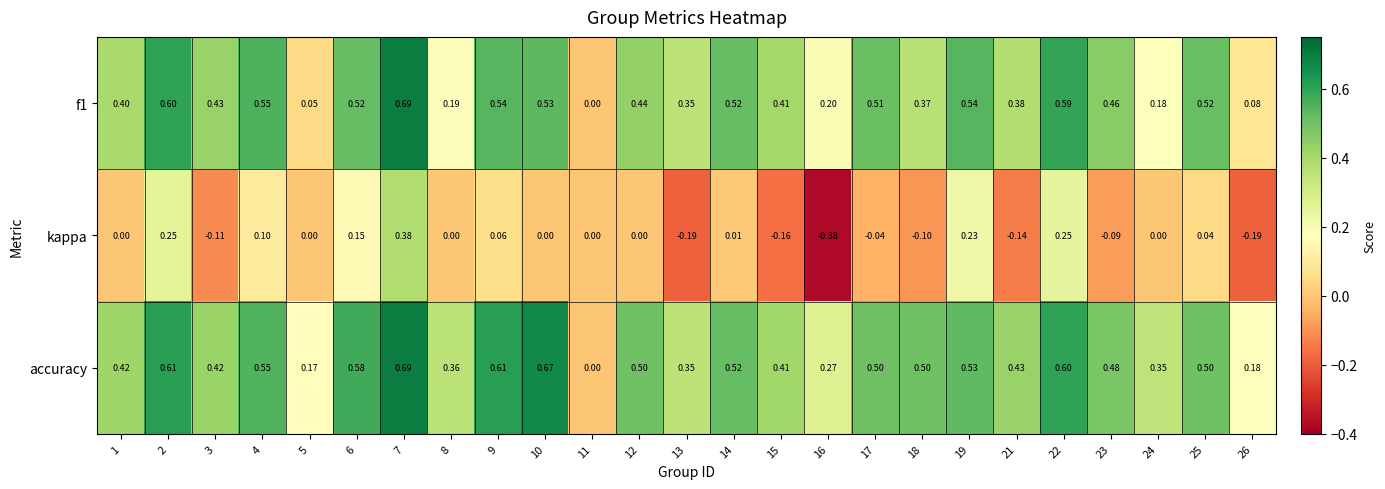

Which series changed the most between 16 and 18?

kappa